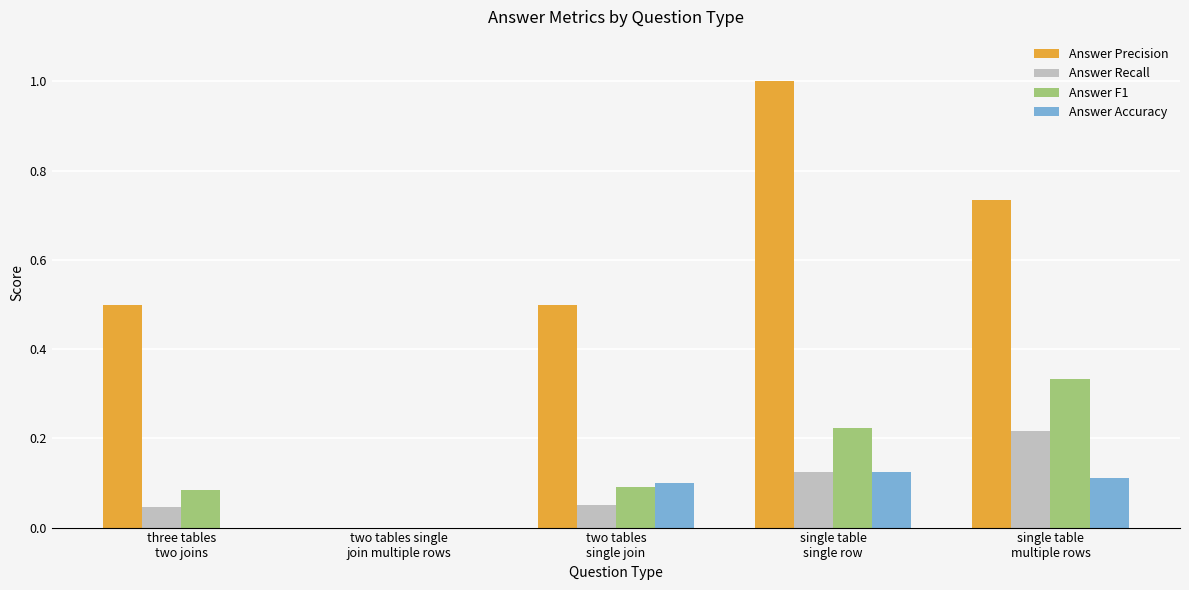

What is the greatest value displayed?

1.0